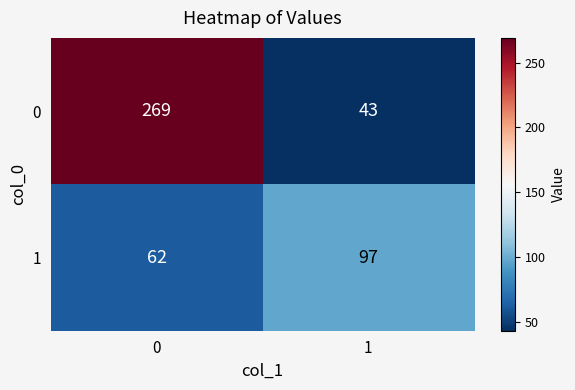

What is the total value across all series at 0?

331